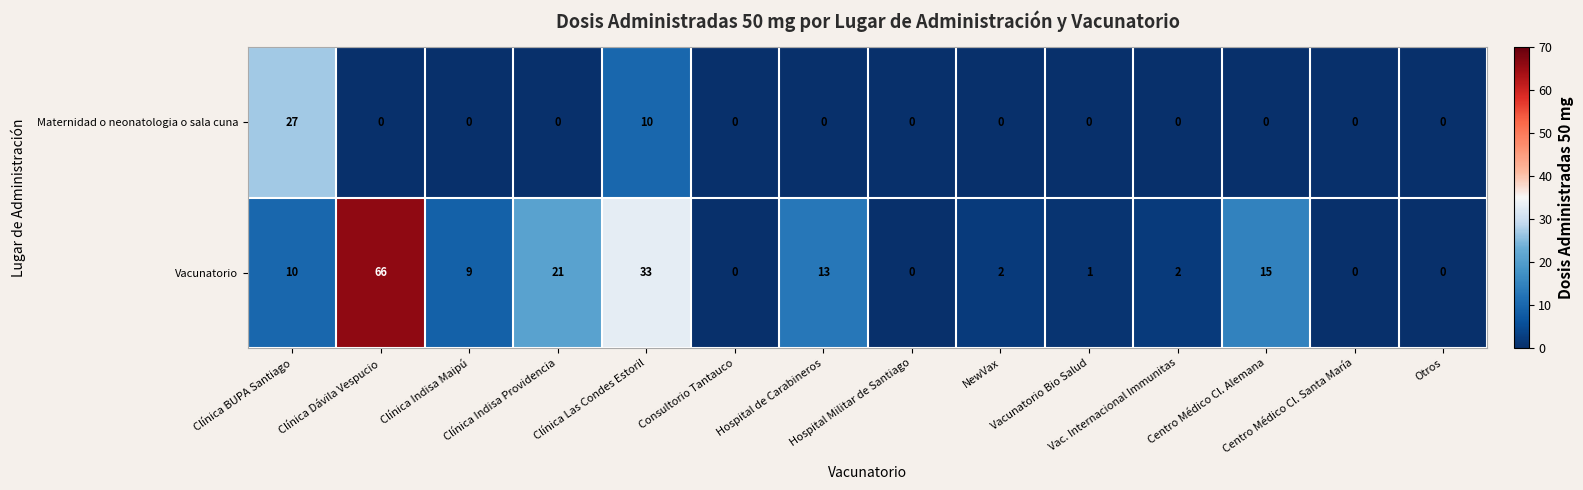

Rank the series by their maximum value, from lowest to highest.

Maternidad o neonatologia o sala cuna, Vacunatorio